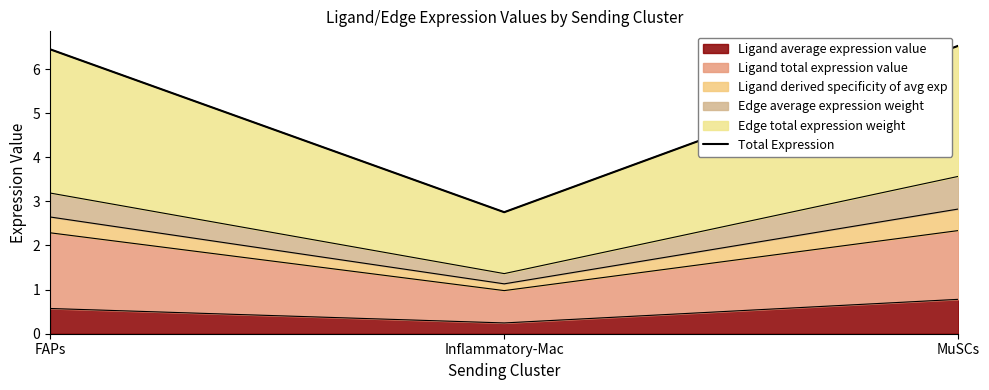

What is the greatest value displayed?

6.5